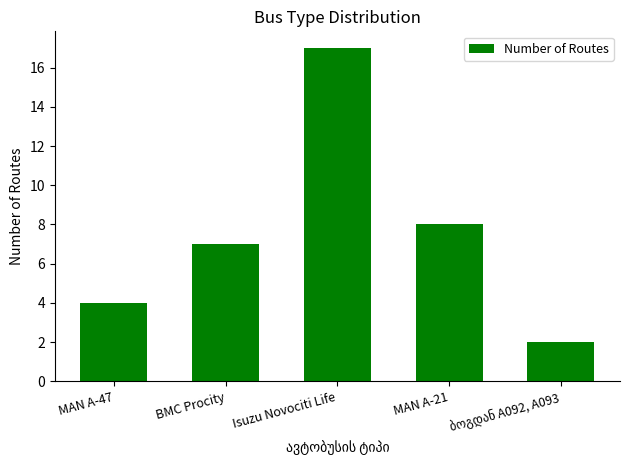

Is it true that the value at Isuzu Novociti Life is 17?

True